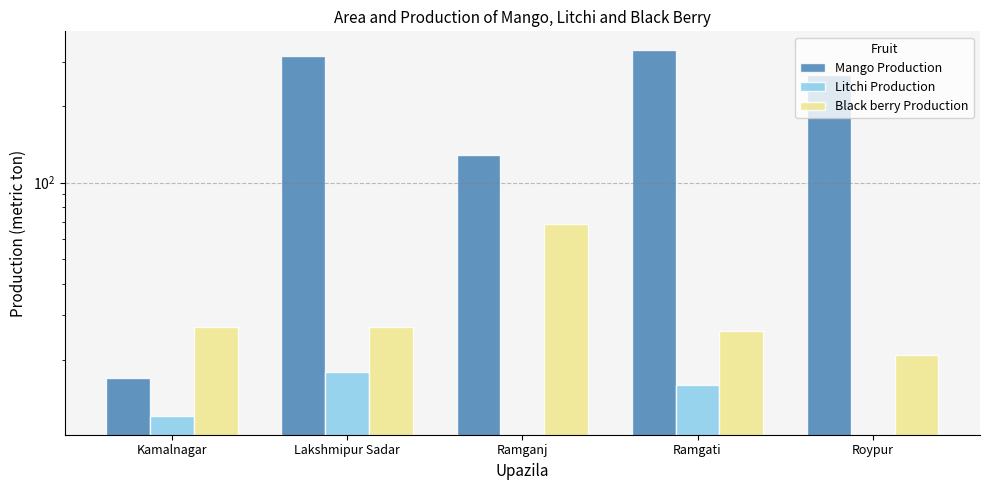

Reading left to right, extract all data points from this chart.

Mango Production: Kamalnagar=17	Lakshmipur Sadar=314	Ramganj=128	Ramgati=334	Roypur=265
Litchi Production: Kamalnagar=12	Lakshmipur Sadar=18	Ramganj=0	Ramgati=16	Roypur=0
Black berry Production: Kamalnagar=27	Lakshmipur Sadar=27	Ramganj=69	Ramgati=26	Roypur=21